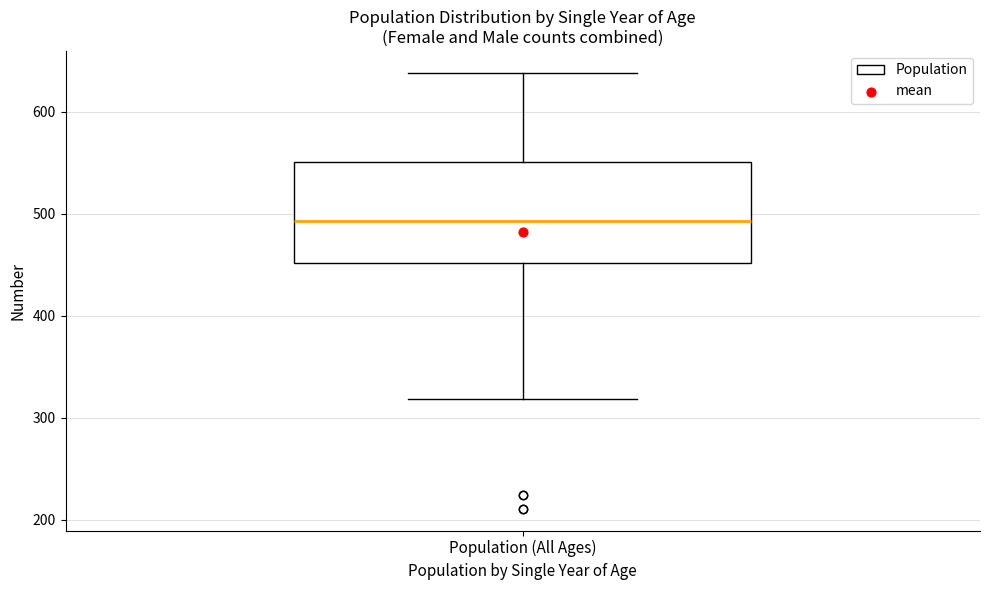

Where does the lower whisker of the box for Population (All Ages) end on the y-axis? The values are not printed on the chart, so give them approximately, as read against the axis.

320